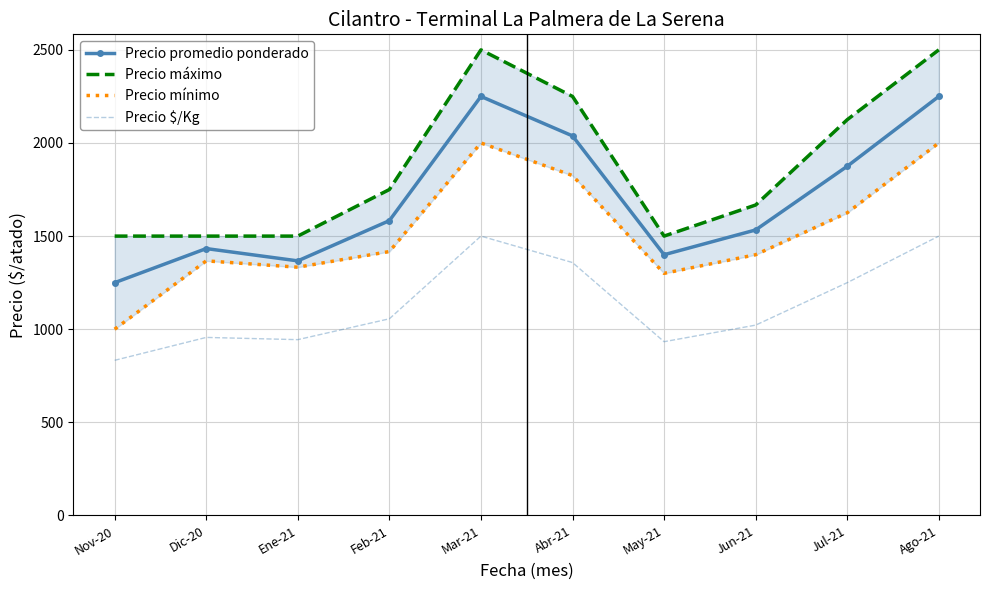

True or false: Precio $/Kg and Precio promedio ponderado intersect in this chart.

False